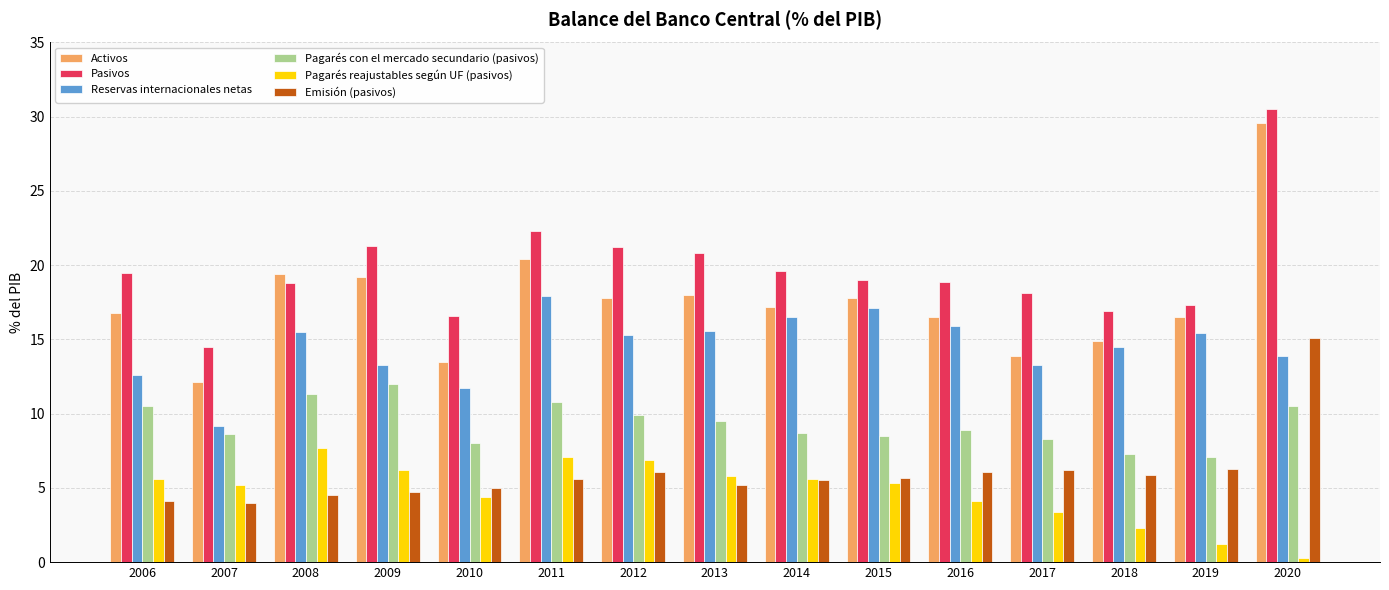

Where is Pasivos nearest to the value 22?

2011